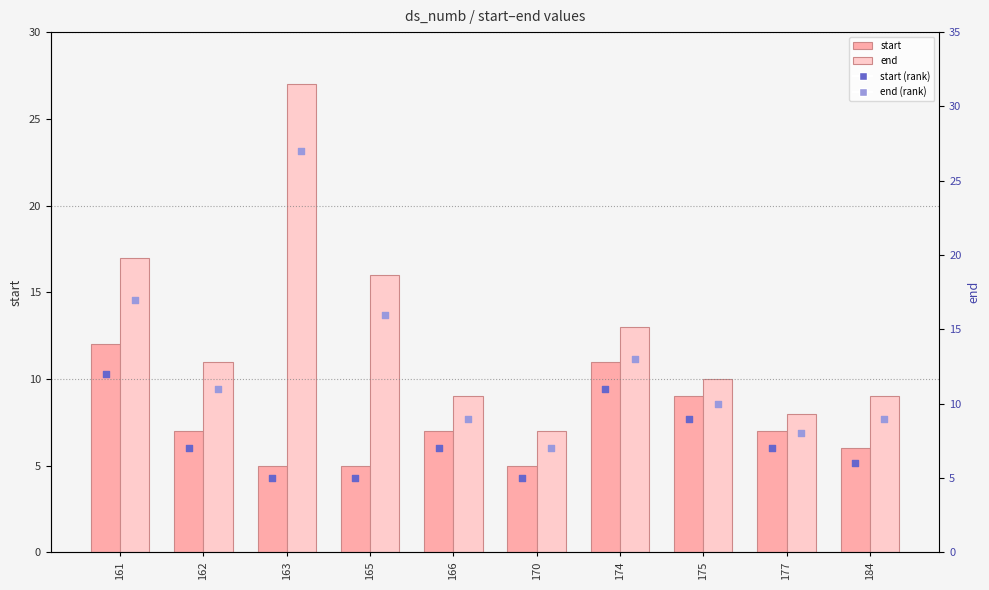

At which category is the sum across all series the highest?

163